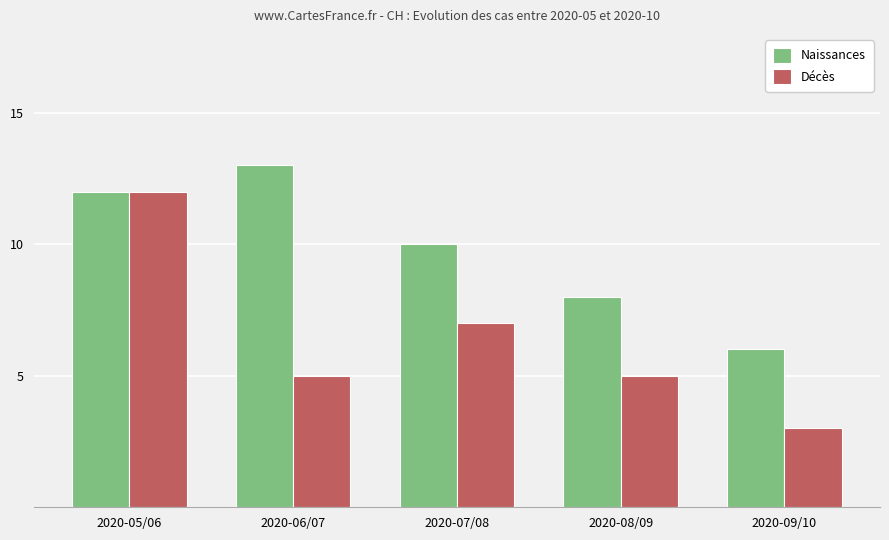

At which label does Décès first exceed 5?

2020-05/06